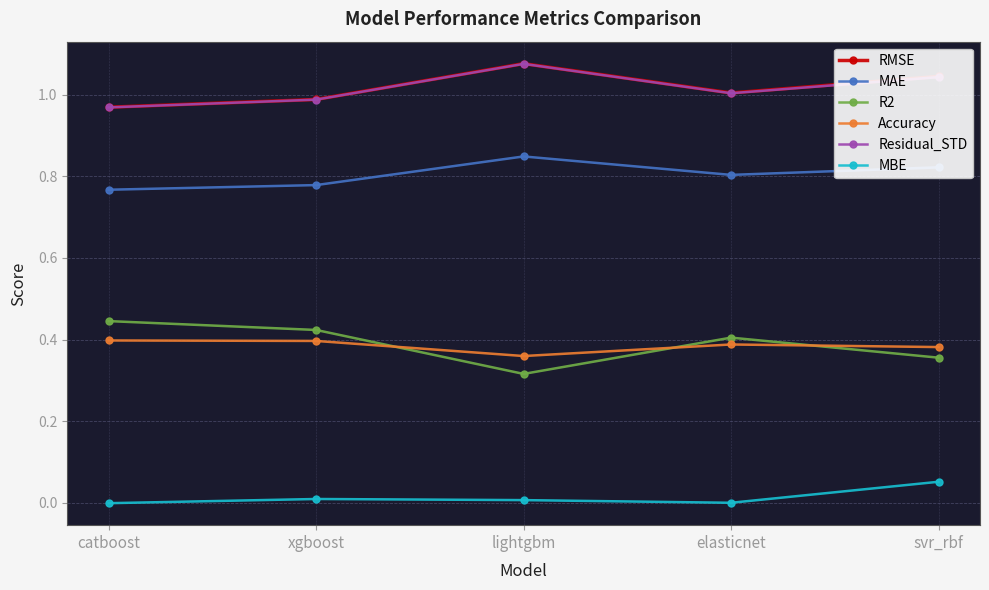

What position from the right is catboost?

5